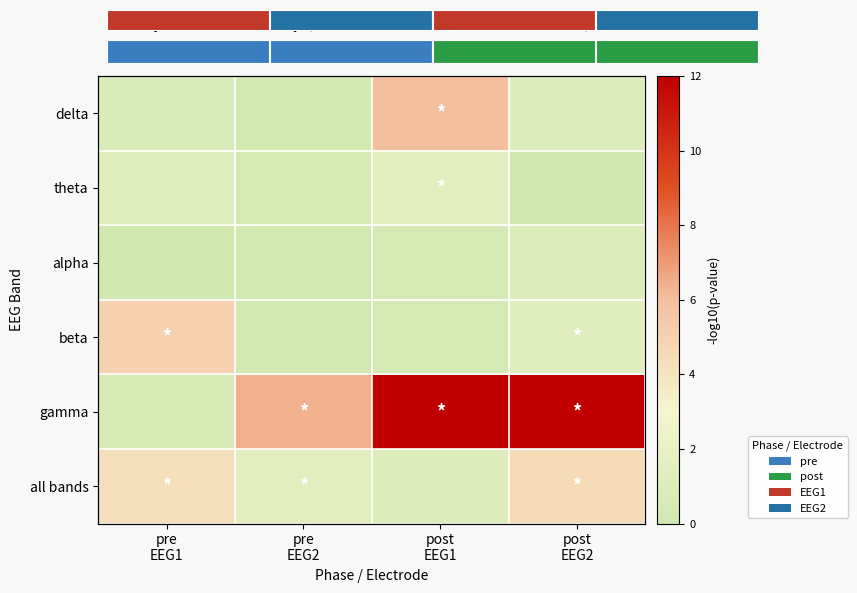

Between post
EEG2 and pre
EEG2, which is larger?

post
EEG2